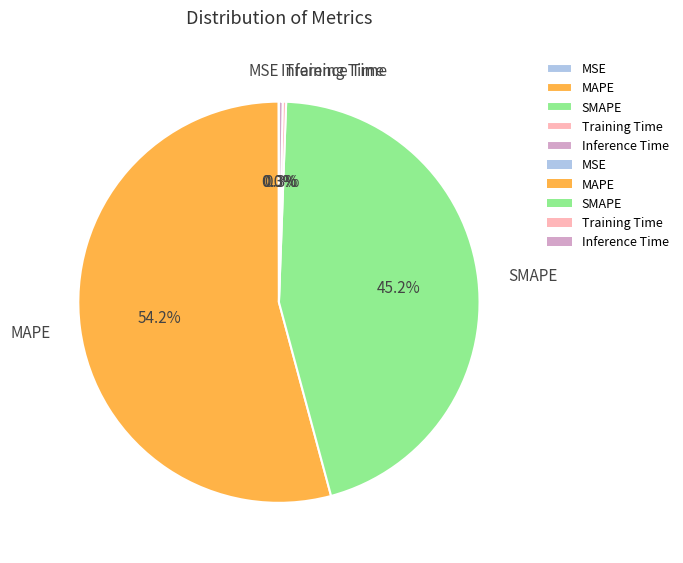

What is the largest slice in the pie chart?

MAPE